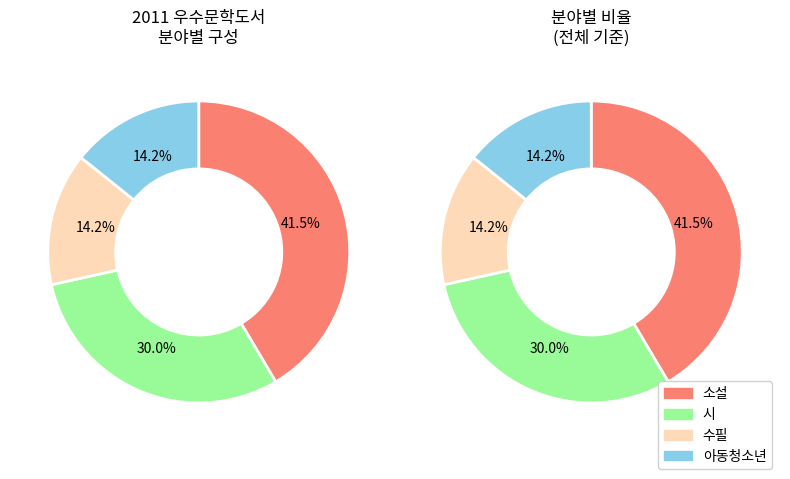

Approximately how many times larger is the value at 아동청소년 compared to 시?

0.5